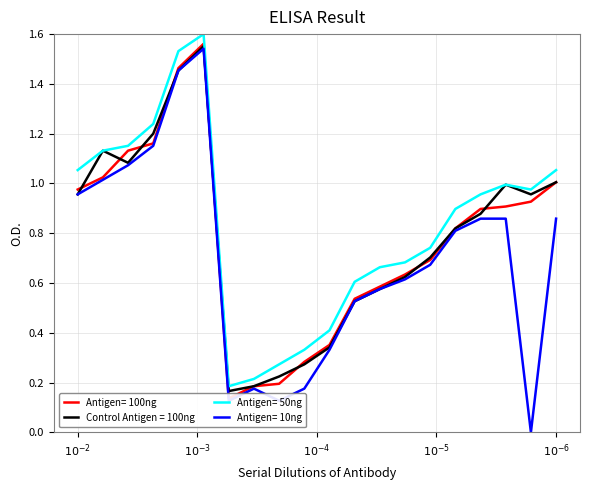

True or false: Antigen= 50ng and Antigen= 10ng intersect in this chart.

False